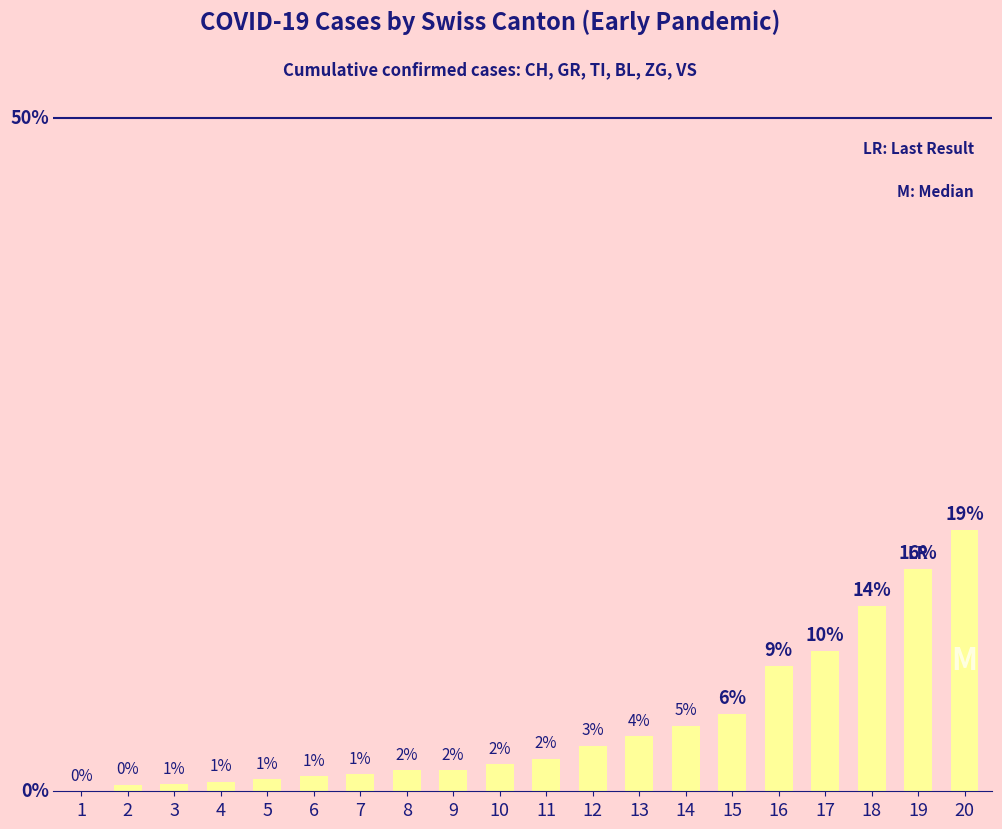

What is the ratio of the value at 10 to the value at 9?

1.3